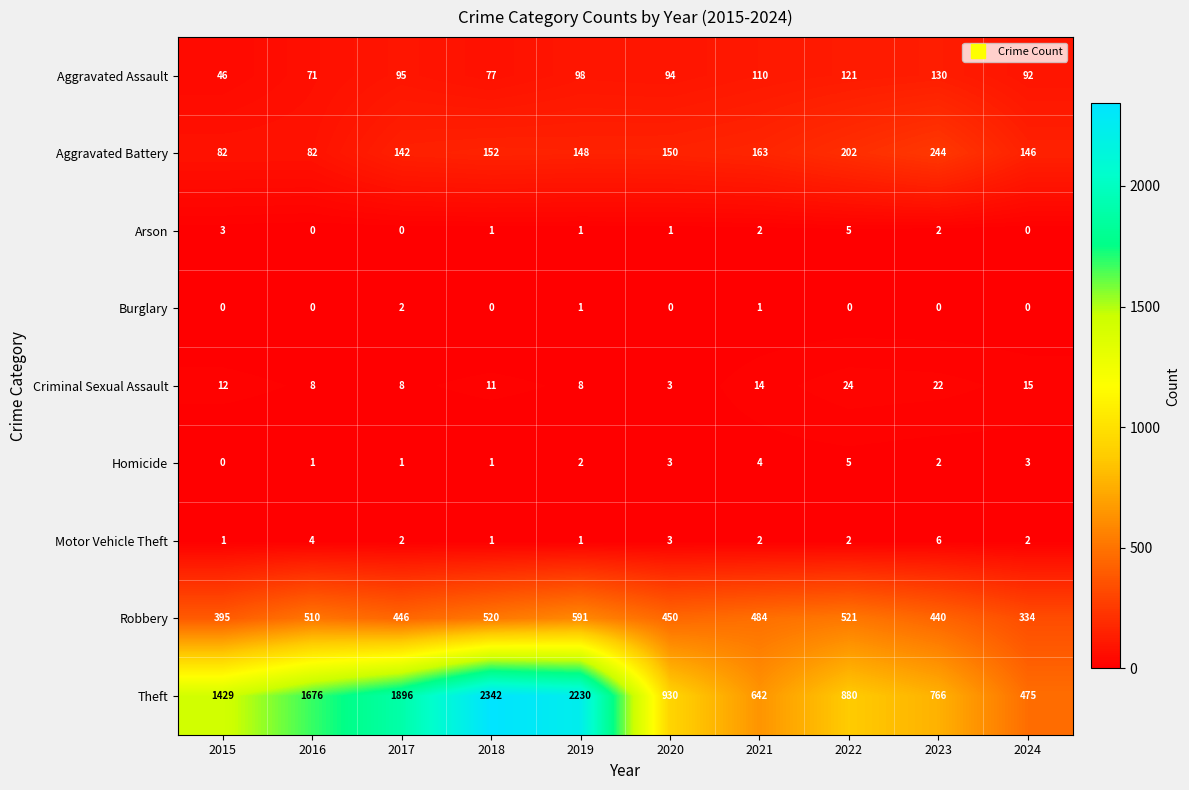

What is the difference between the maximum and minimum values in the Aggravated Assault series?

84